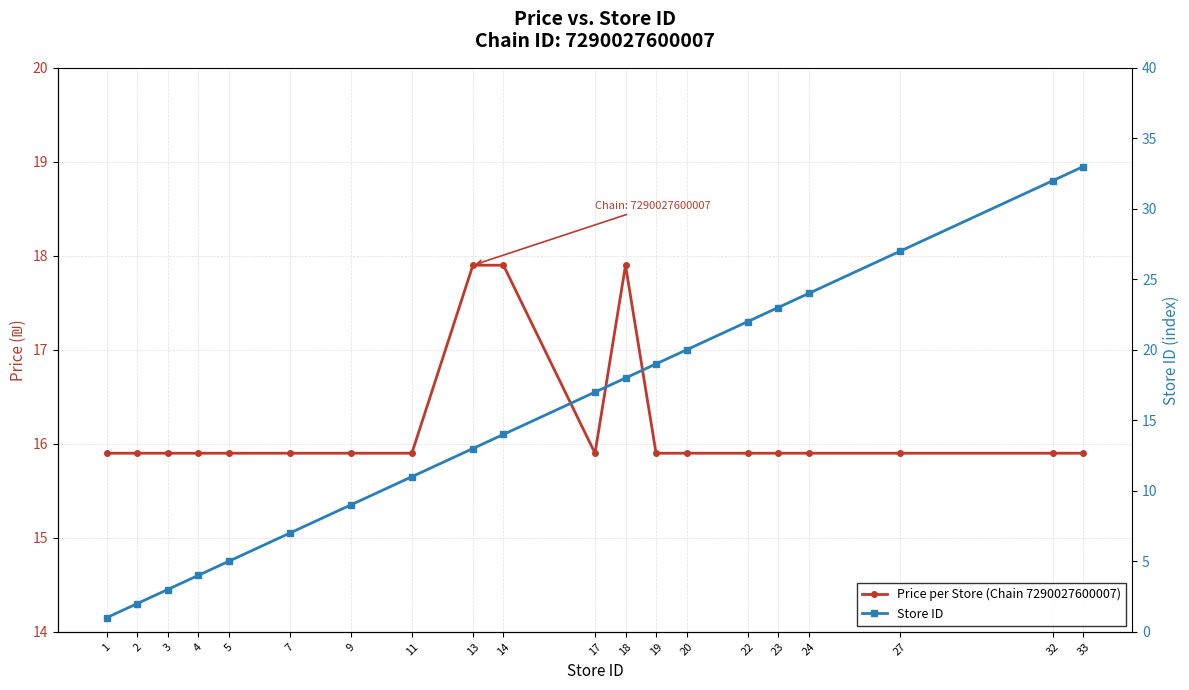

How many categories are shown in the chart?

20